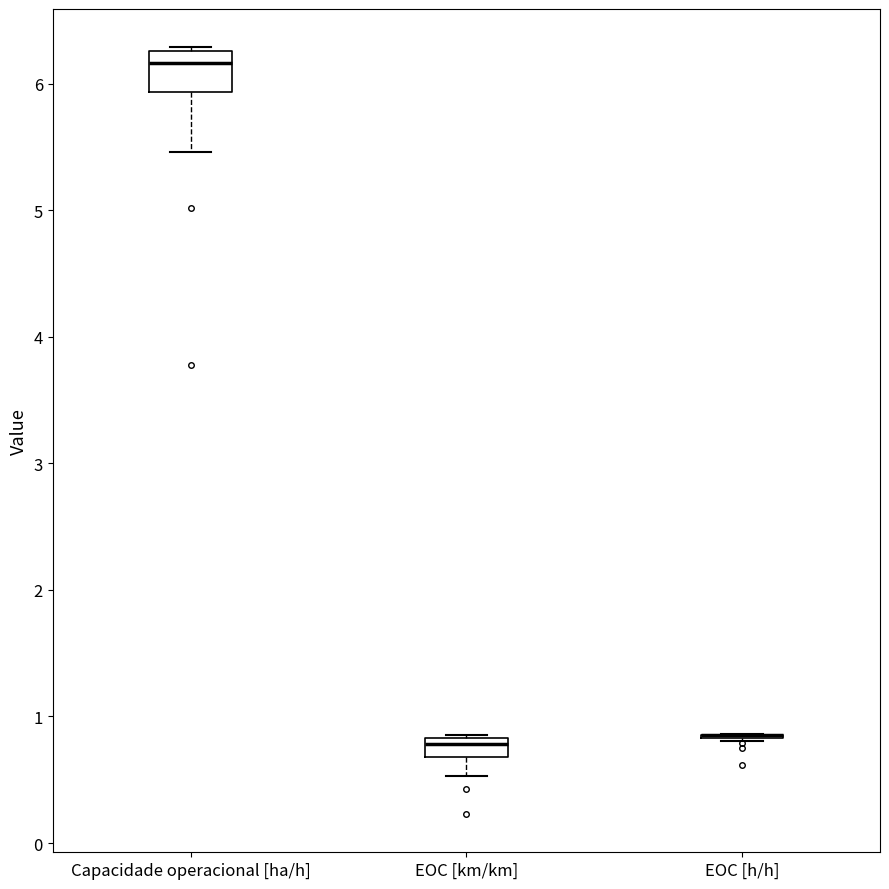

Where does the median line of the box for Capacidade operacional [ha/h] sit on the y-axis? The values are not printed on the chart, so give them approximately, as read against the axis.

6.2